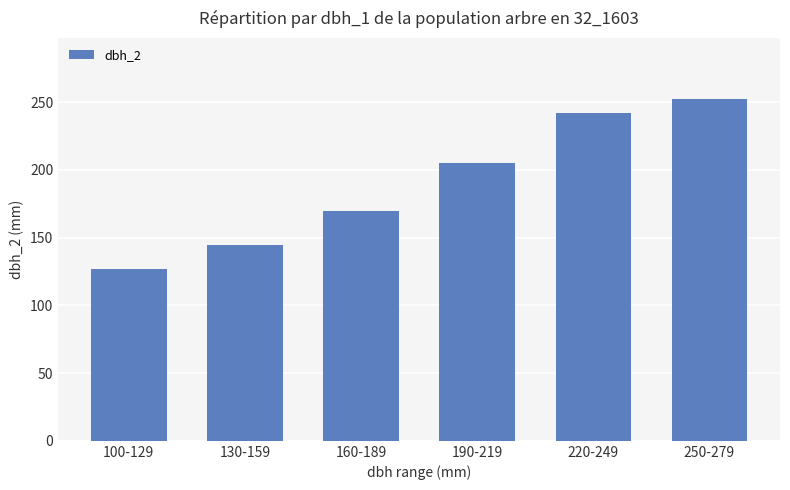

What is the maximum value shown in the chart?

252.0